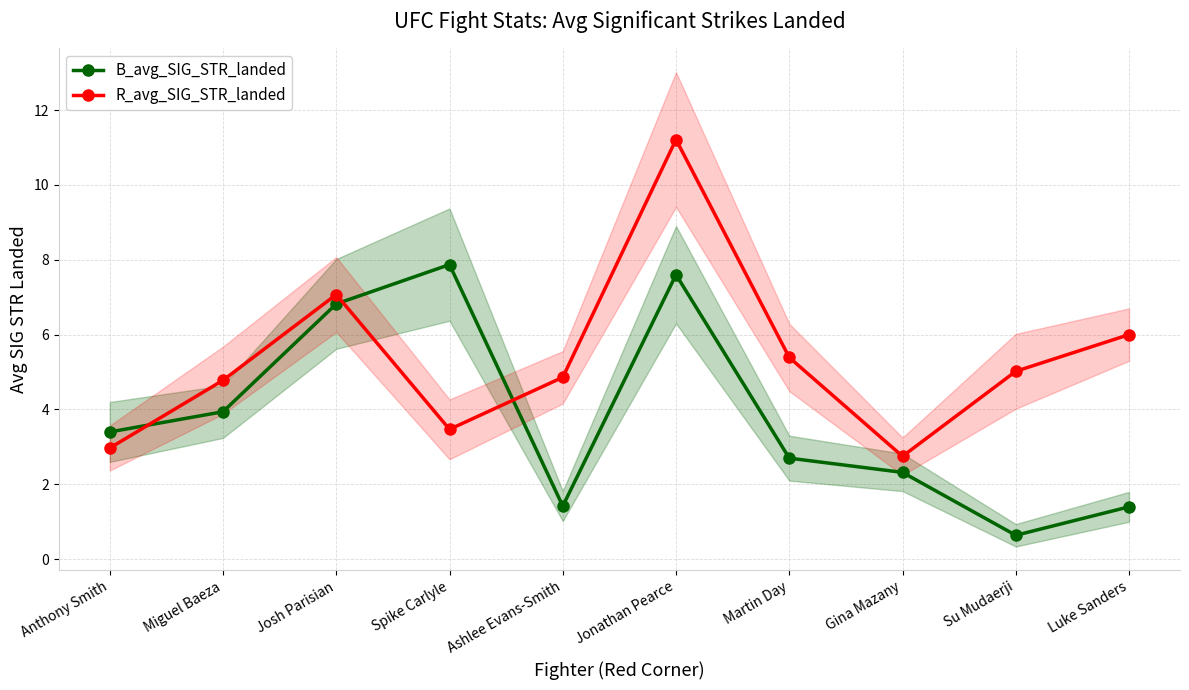

Reading left to right, list all the values displayed in this chart.

B_avg_SIG_STR_landed: Anthony Smith=3.4	Miguel Baeza=3.9	Josh Parisian=6.8	Spike Carlyle=7.9	Ashlee Evans-Smith=1.4	Jonathan Pearce=7.6	Martin Day=2.7	Gina Mazany=2.3	Su Mudaerji=0.6	Luke Sanders=1.4
R_avg_SIG_STR_landed: Anthony Smith=3.0	Miguel Baeza=4.8	Josh Parisian=7.1	Spike Carlyle=3.5	Ashlee Evans-Smith=4.9	Jonathan Pearce=11.2	Martin Day=5.4	Gina Mazany=2.8	Su Mudaerji=5.0	Luke Sanders=6.0